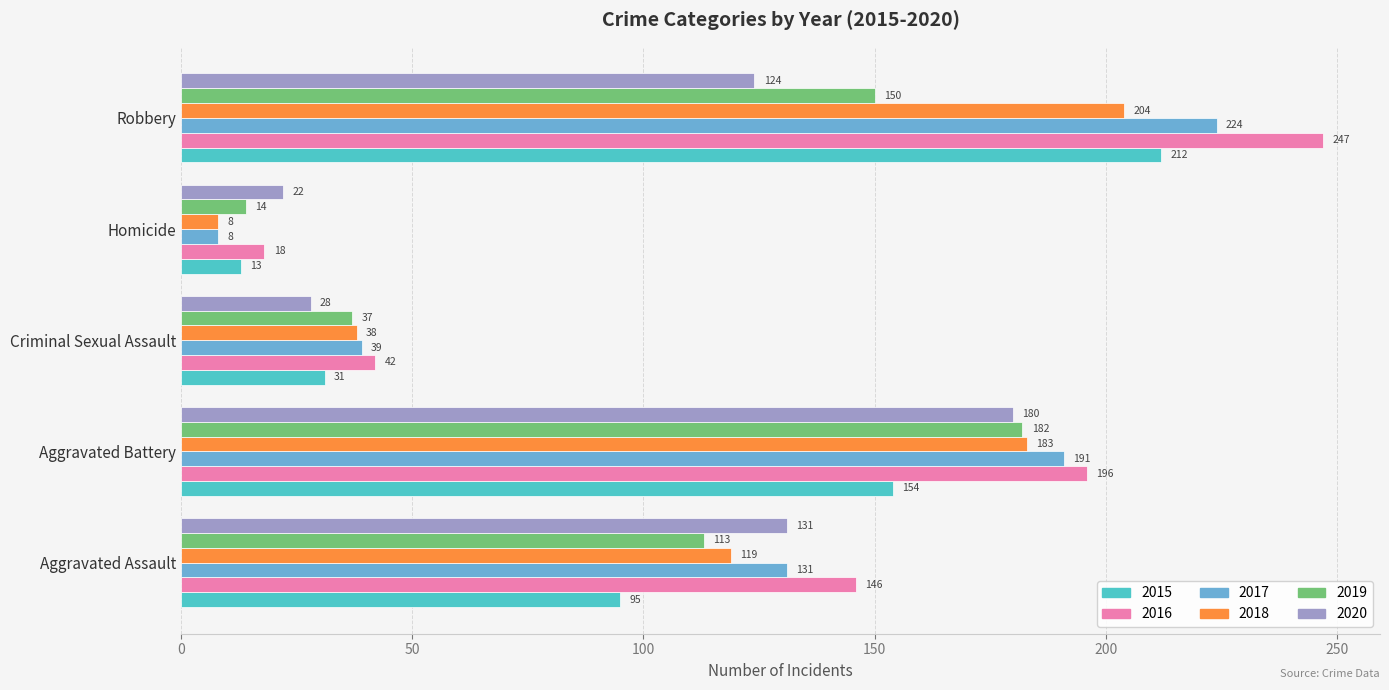

What are all the series names shown in the legend?

2015, 2016, 2017, 2018, 2019, 2020